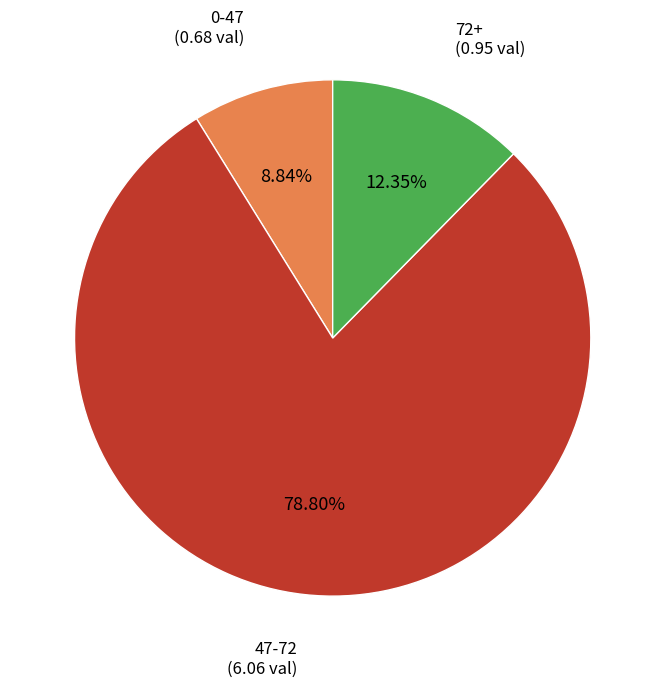

How many segments does this pie chart have?

3